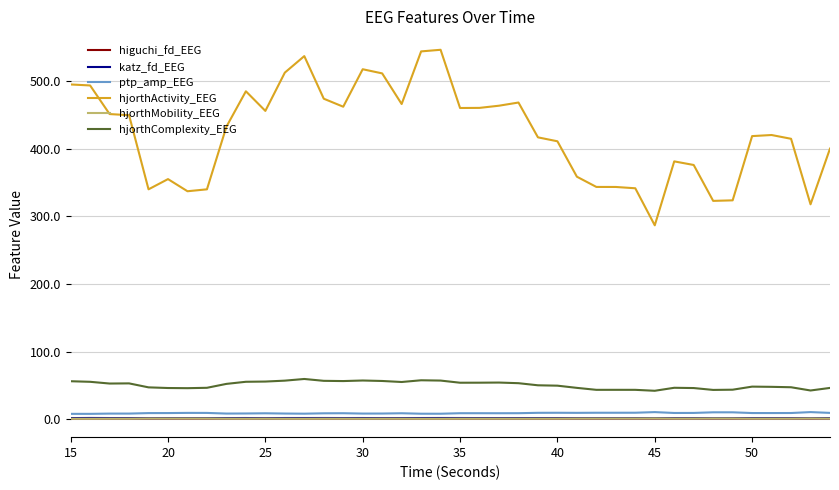

Which series has the largest total across all categories?

hjorthActivity_EEG